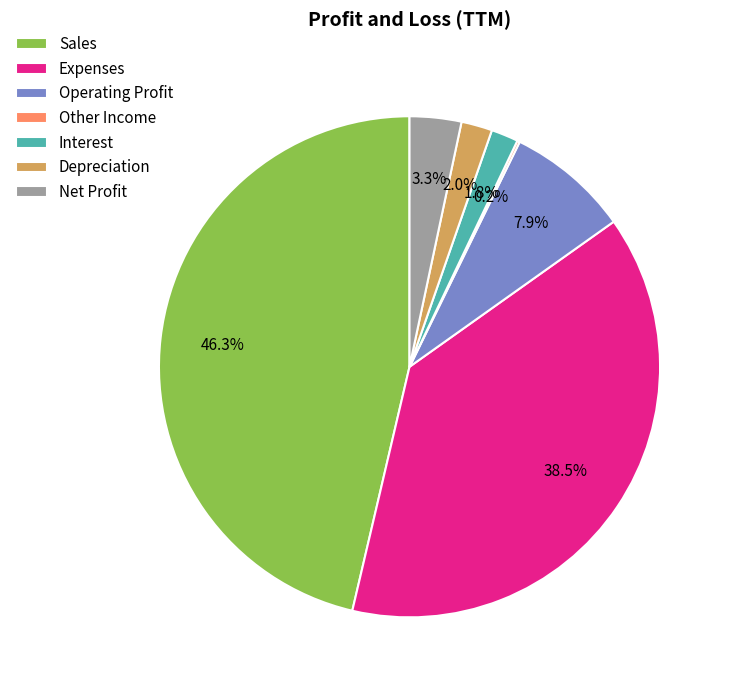

Does Operating Profit account for over 50% of the chart?

No